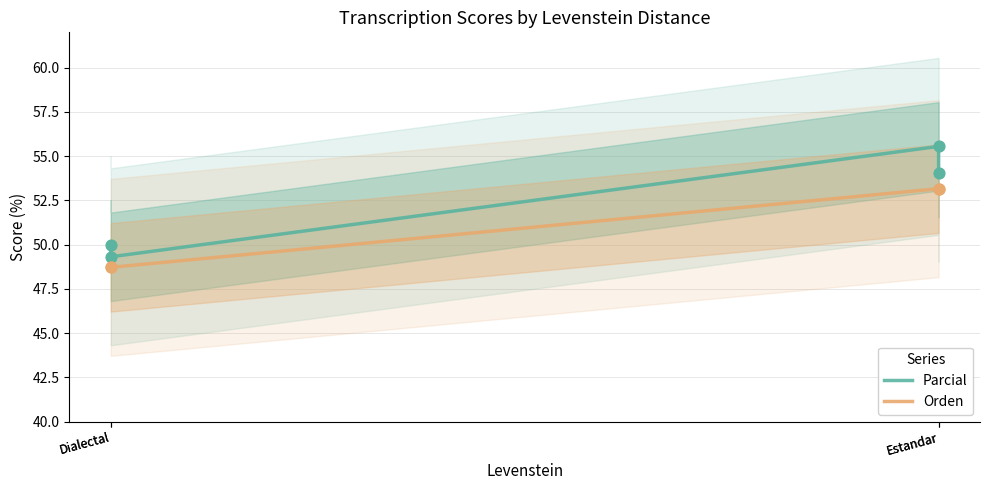

At how many categories does at least one series exceed 50?

2